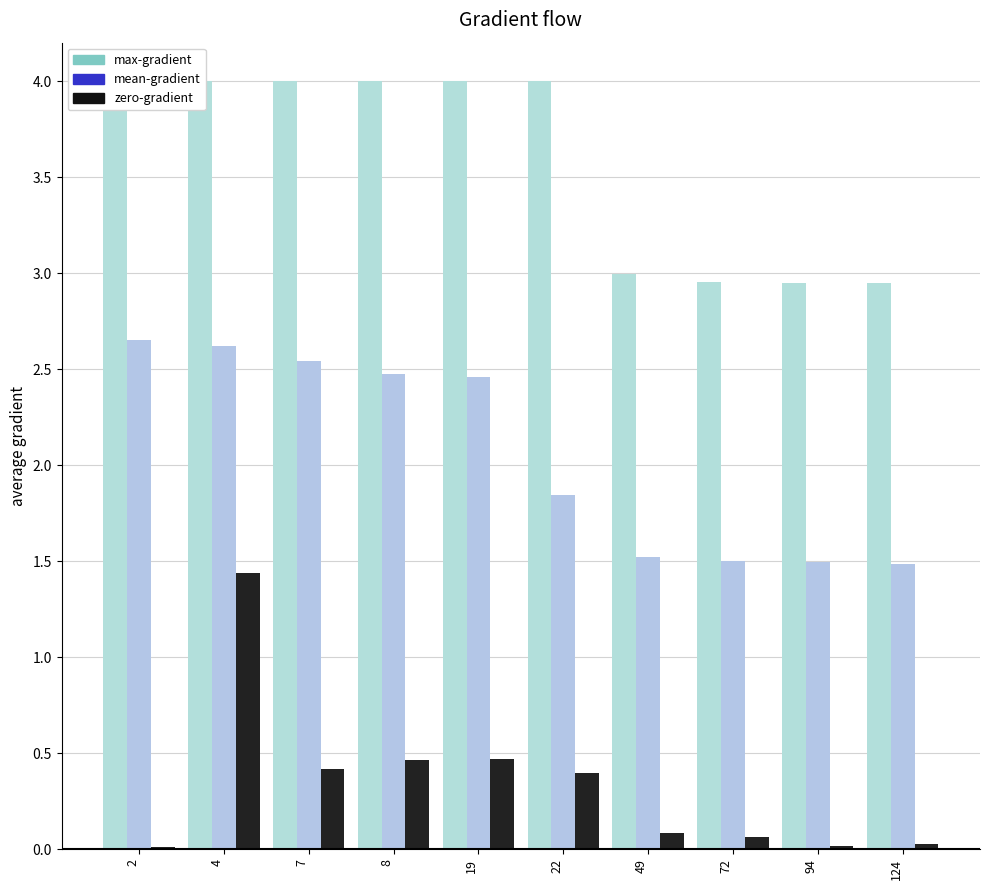

What is the value of the zero-gradient bar at the 2nd from the left?

1.4